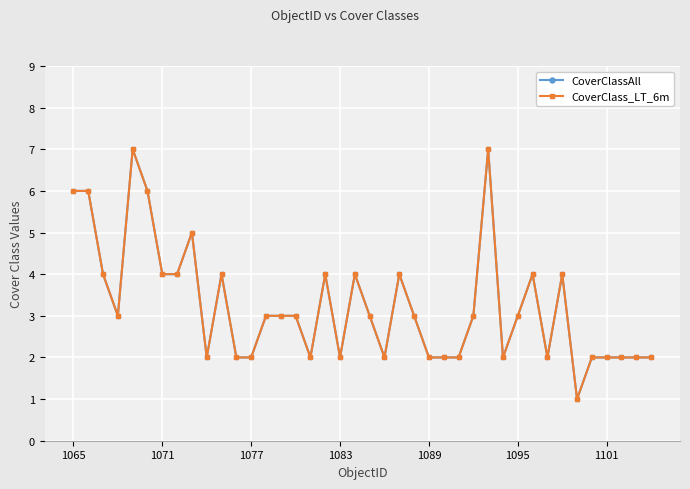

At how many categories does at least one series exceed 6?

2